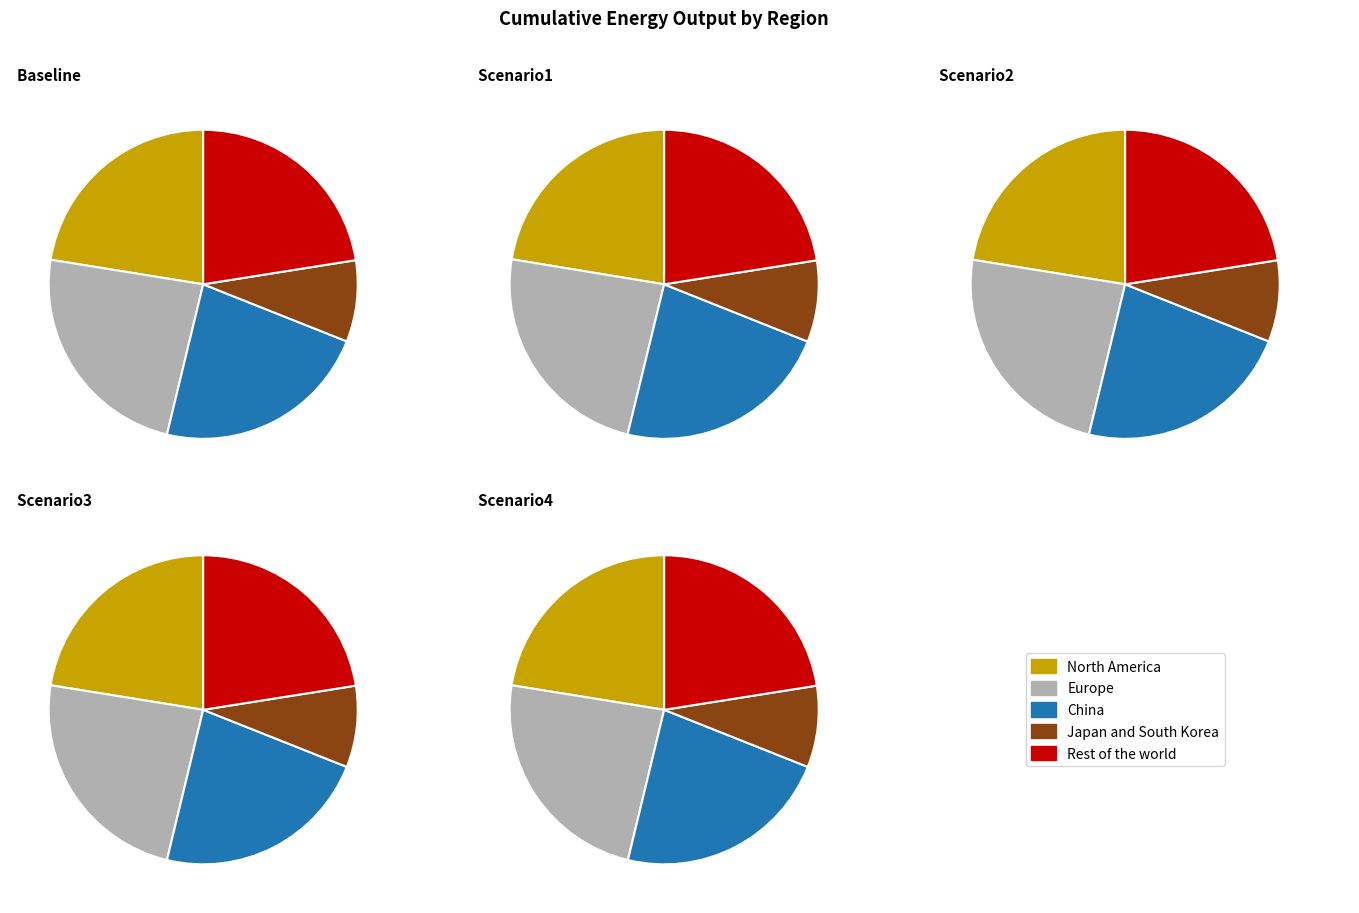

Is there a majority slice in this chart?

No